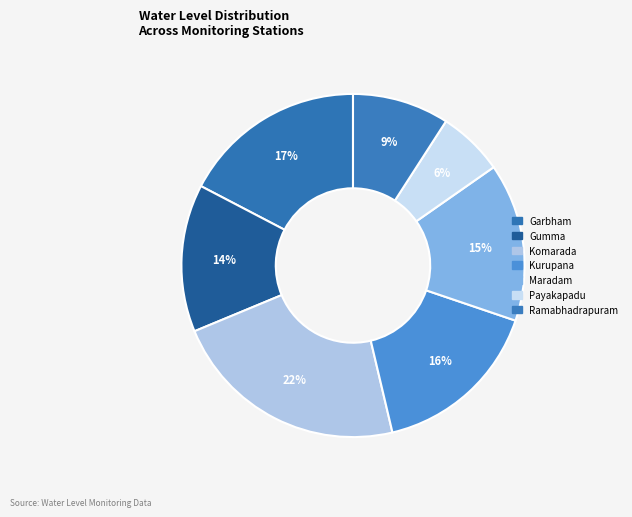

To the nearest percent, what portion does Garbham represent?

17%